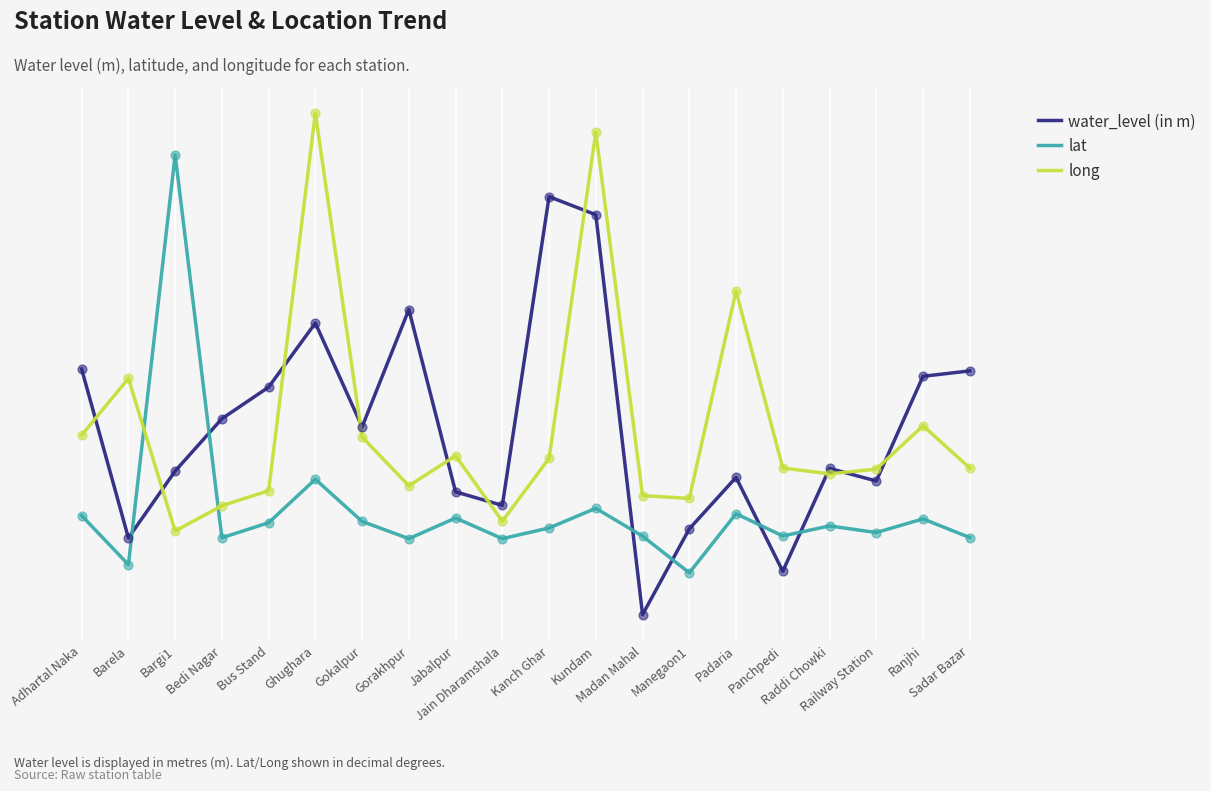

Is the value of lat at Sadar Bazar greater than the value of water_level (in m) at Jabalpur?

No